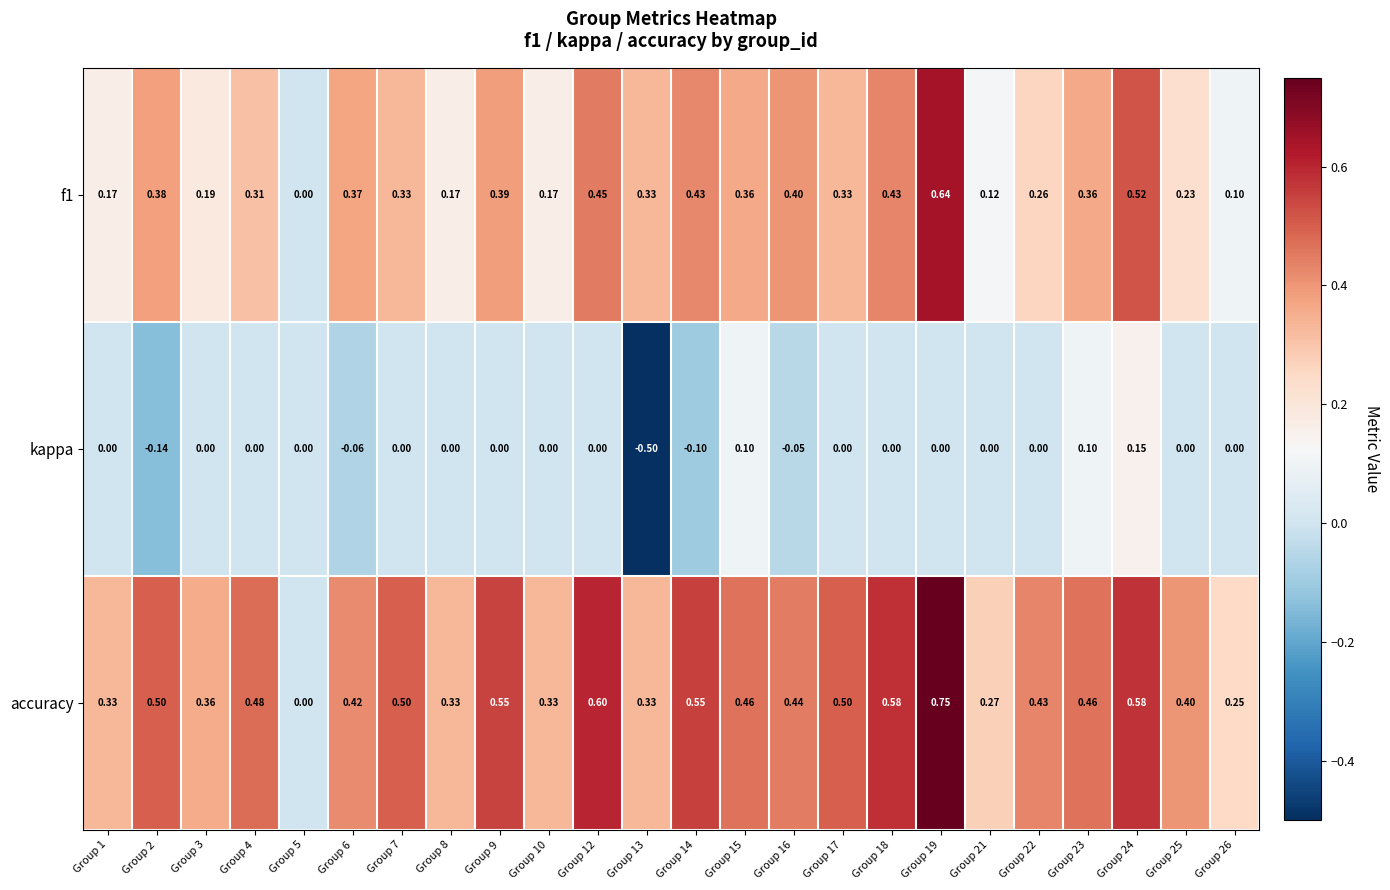

How many data points does each series have?

24